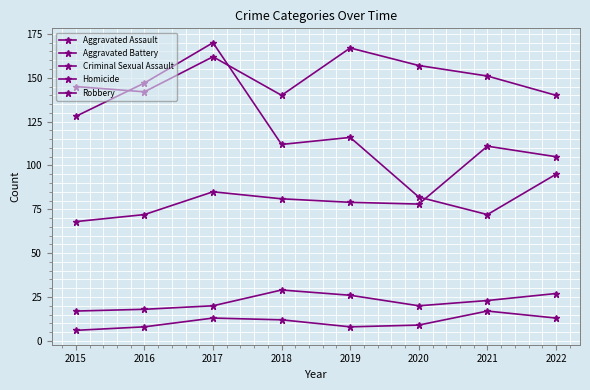

List the series in order of their peak value, lowest first.

Homicide, Criminal Sexual Assault, Aggravated Assault, Aggravated Battery, Robbery